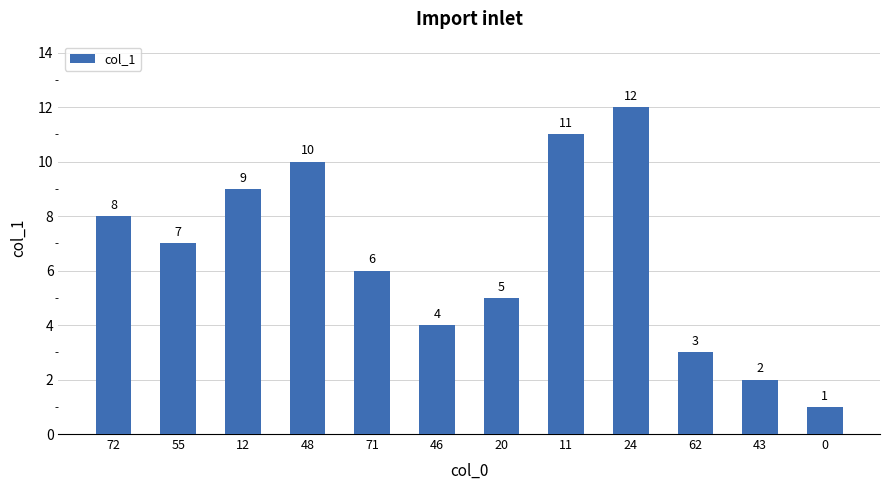

What is the difference between the maximum and minimum values?

11